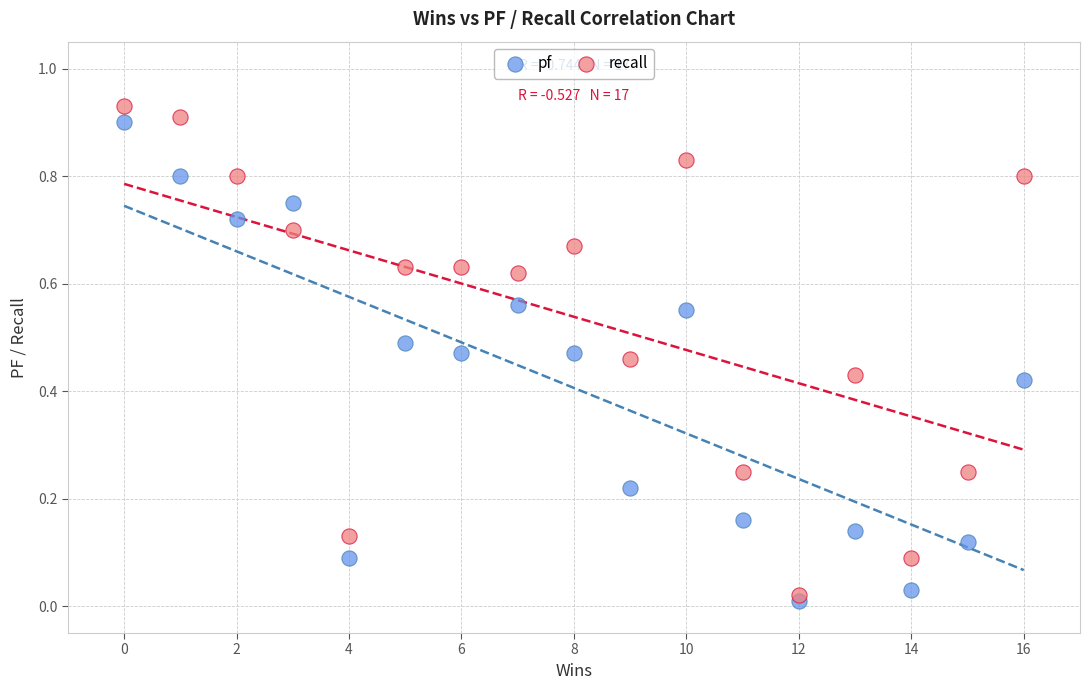

Which series contains the highest Y value?

recall